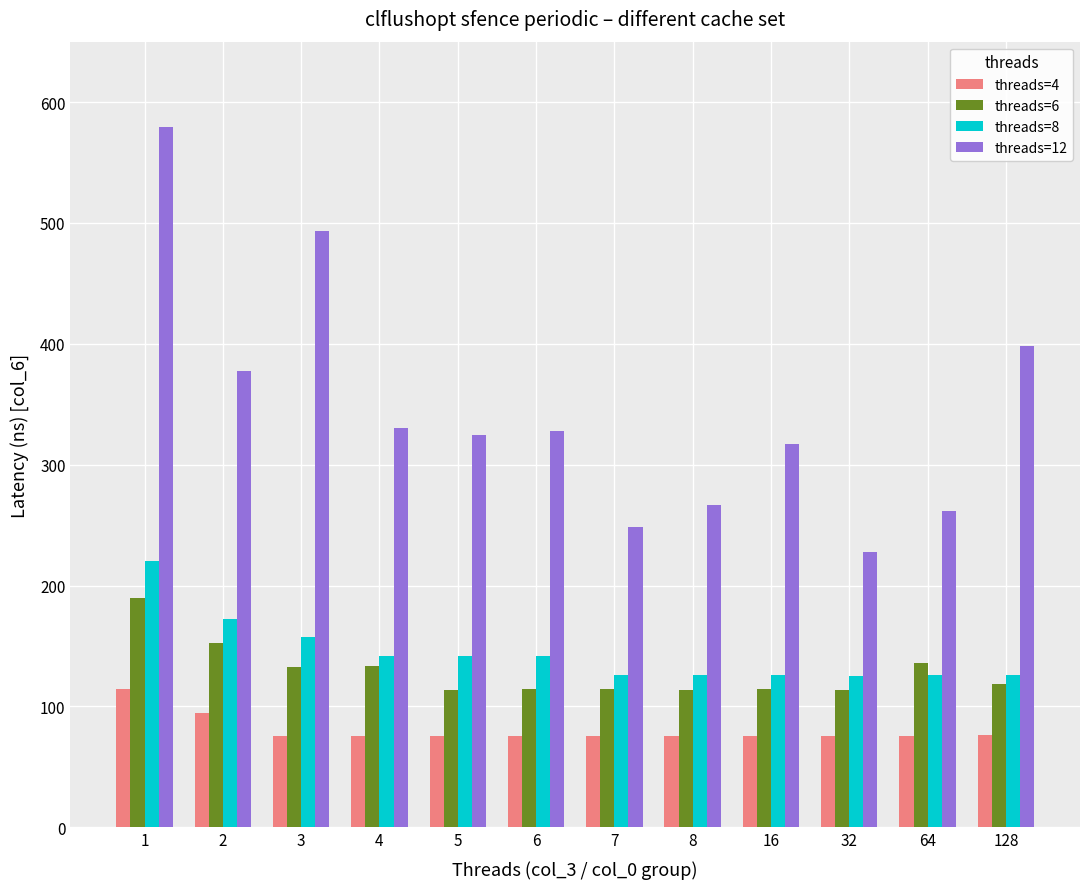

What is the value of the threads=8 bar at the 3rd from the left?

157.2